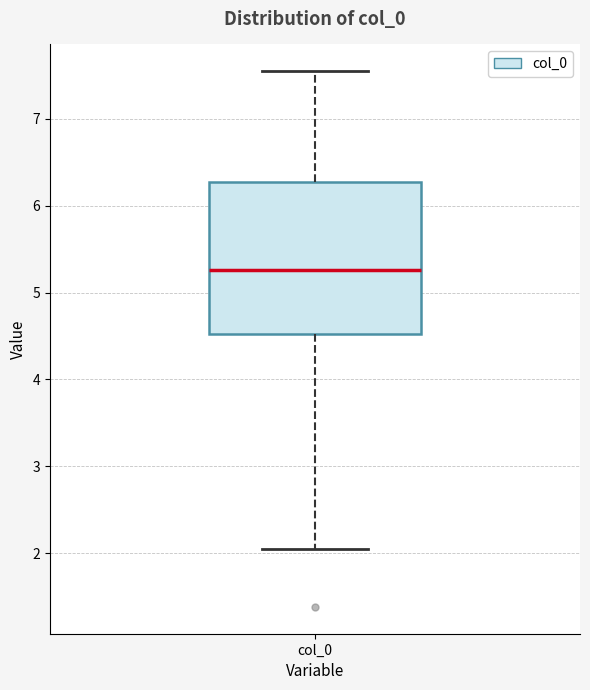

Read this box plot against the y-axis: the position of the median line, the range covered by the box, and the ends of both whiskers. The values are not printed on the chart, so give them approximately, as read against the axis.

median 5.3, box 4.5 to 6.3, whiskers 2.0 to 7.5